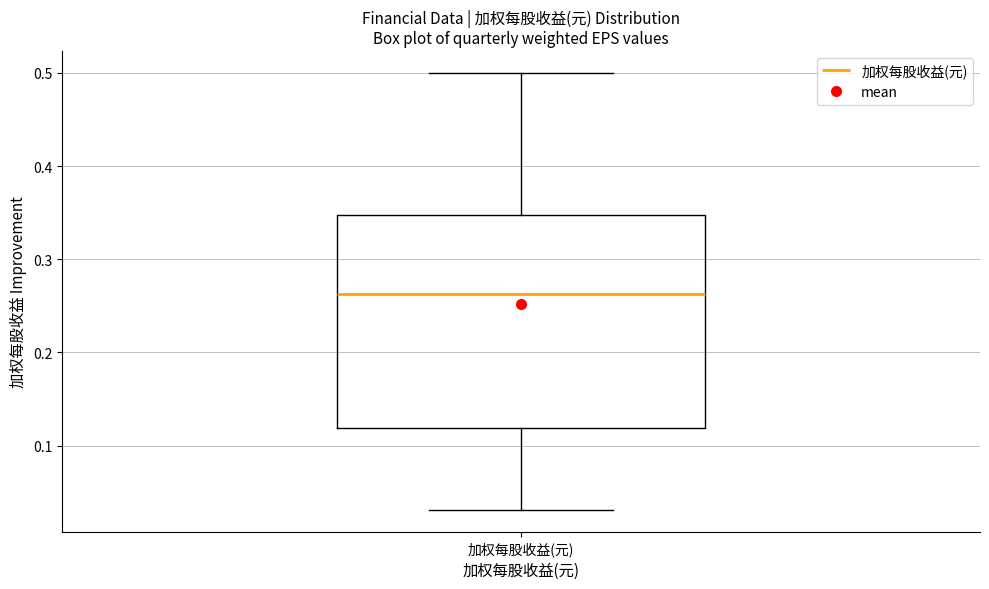

Where does the median line of the box for 加权每股收益(元) sit on the y-axis? The values are not printed on the chart, so give them approximately, as read against the axis.

0.26